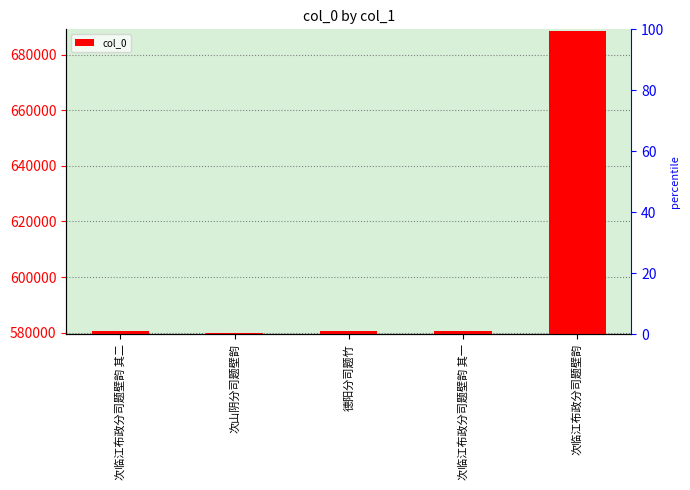

What is the label of the 2nd bar from the right?

次临江布政分司题壁韵 其一